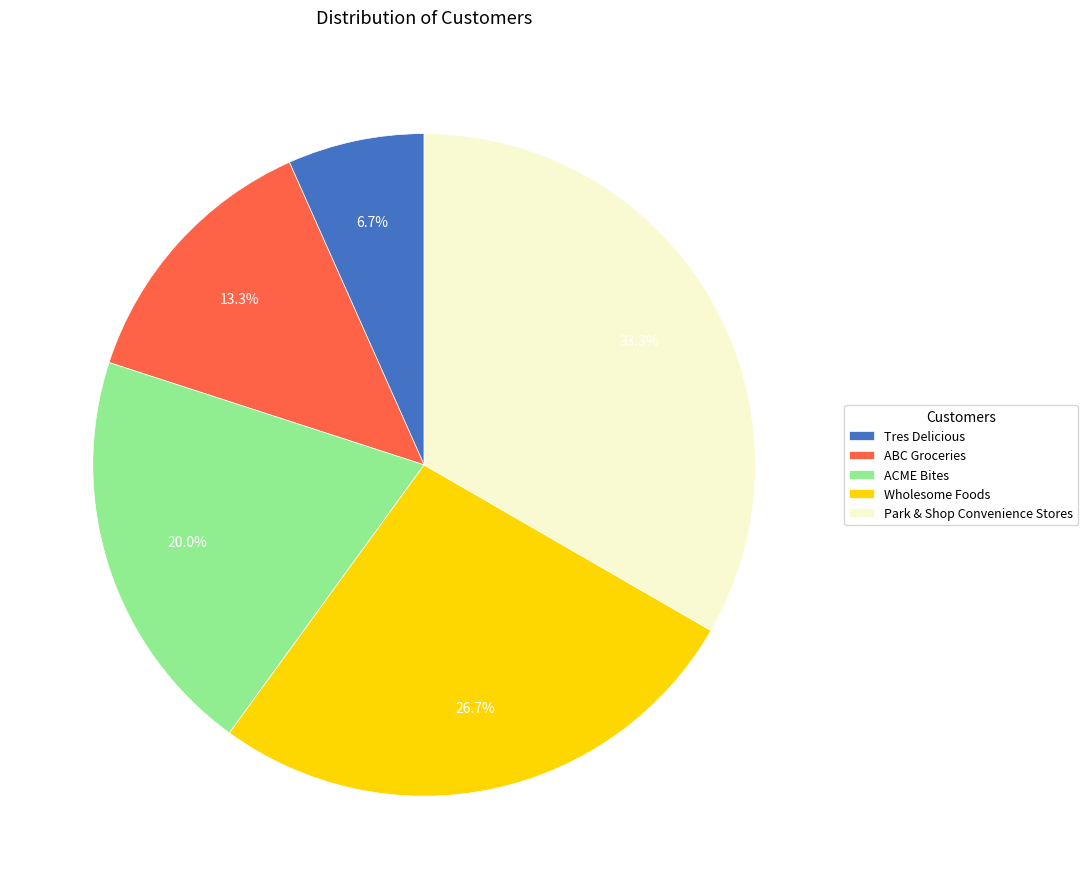

Which has a higher value, ACME Bites or ABC Groceries?

ACME Bites